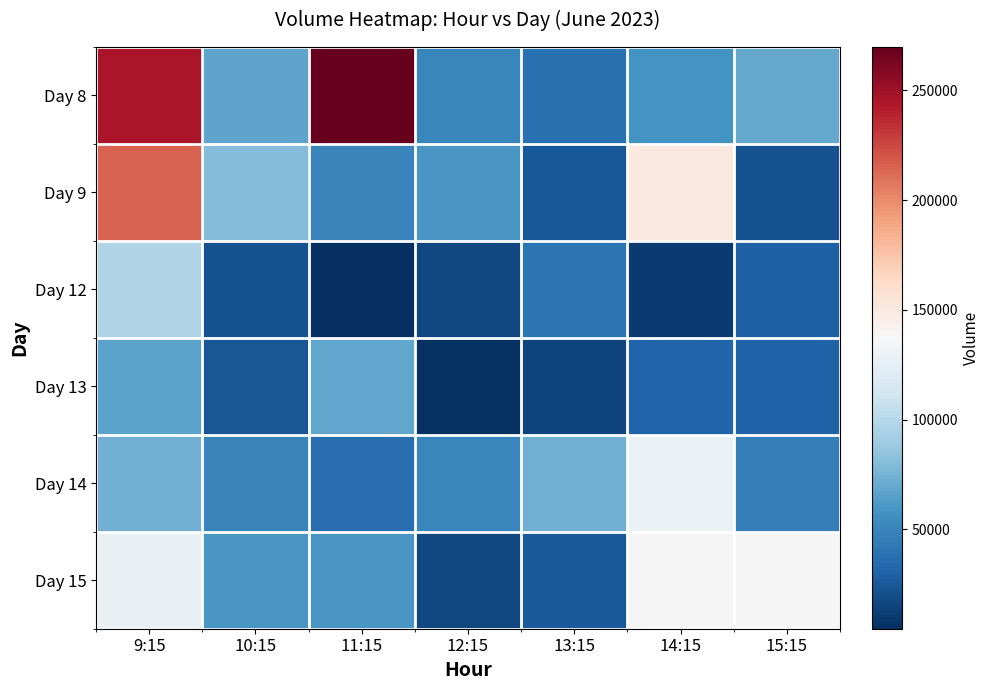

Rank the series by their maximum value, from lowest to highest.

Day 13, Day 12, Day 15, Day 14, Day 9, Day 8